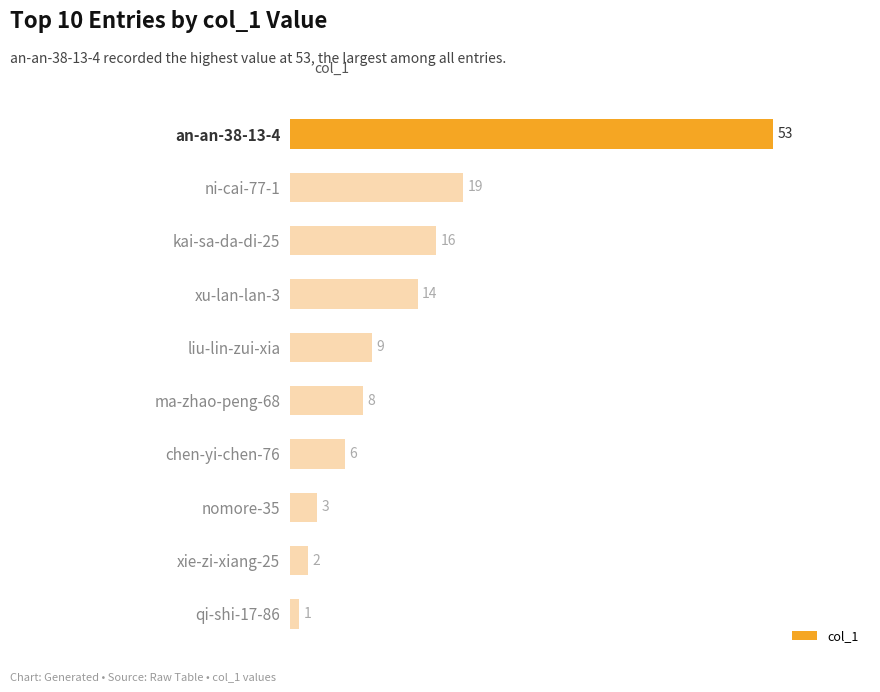

List the labels in order of value, largest first.

an-an-38-13-4, ni-cai-77-1, kai-sa-da-di-25, xu-lan-lan-3, liu-lin-zui-xia, ma-zhao-peng-68, chen-yi-chen-76, nomore-35, xie-zi-xiang-25, qi-shi-17-86